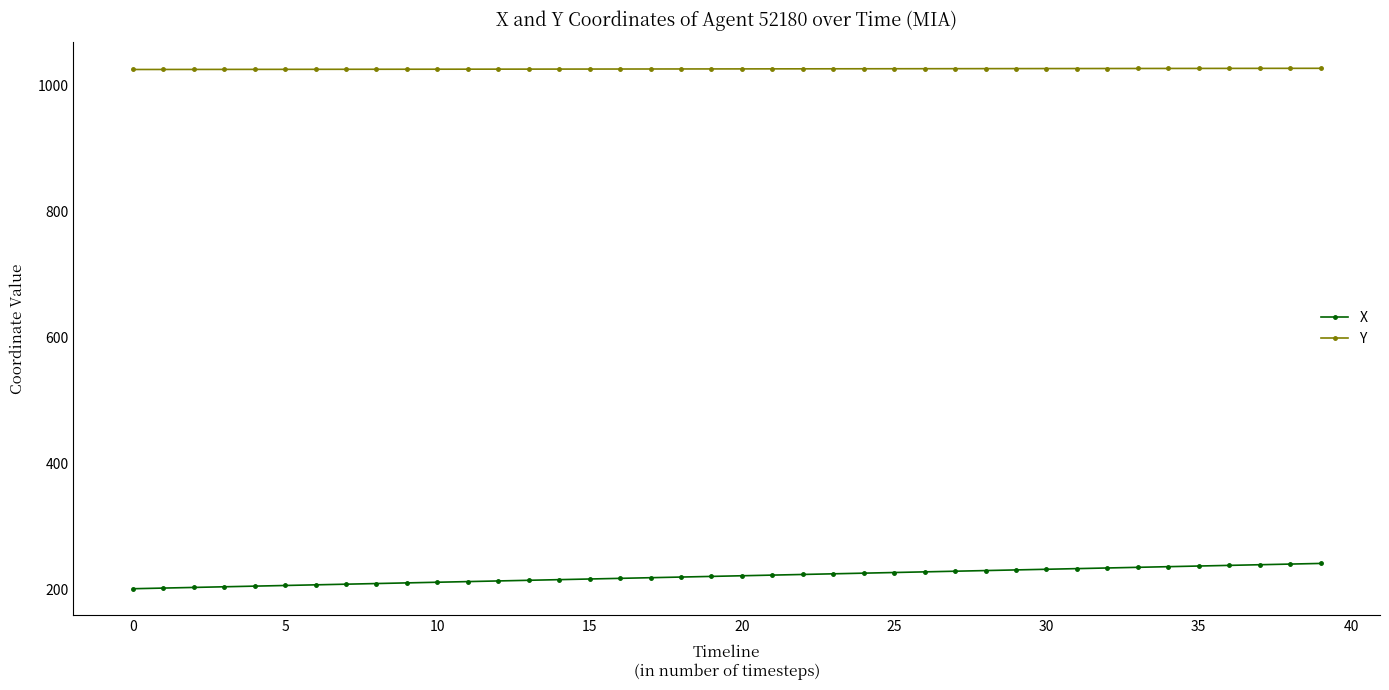

Is this an area chart (filled region under the line)?

No